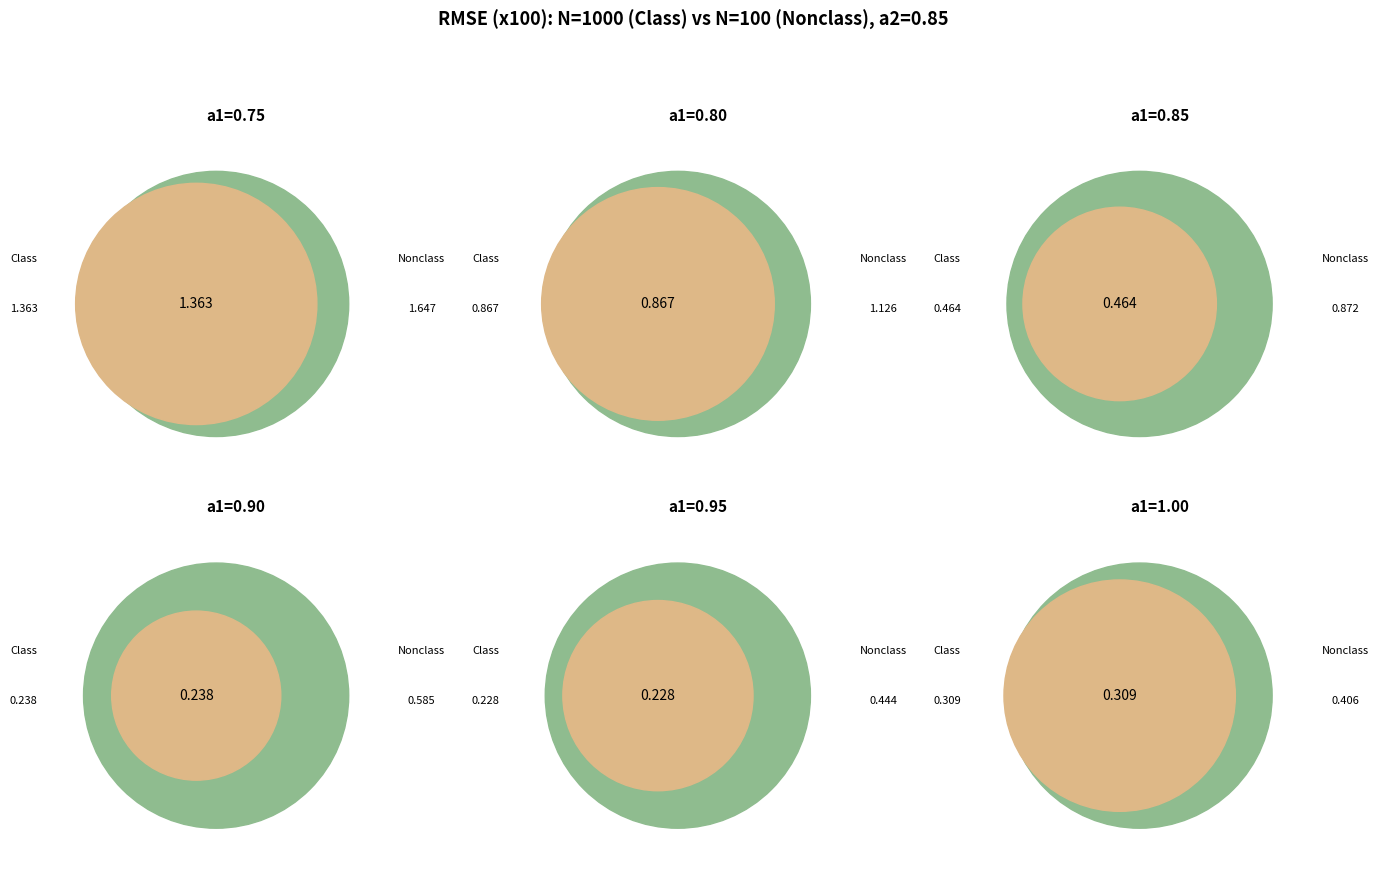

How much of the chart is everything except a1=0.85?

82.8%